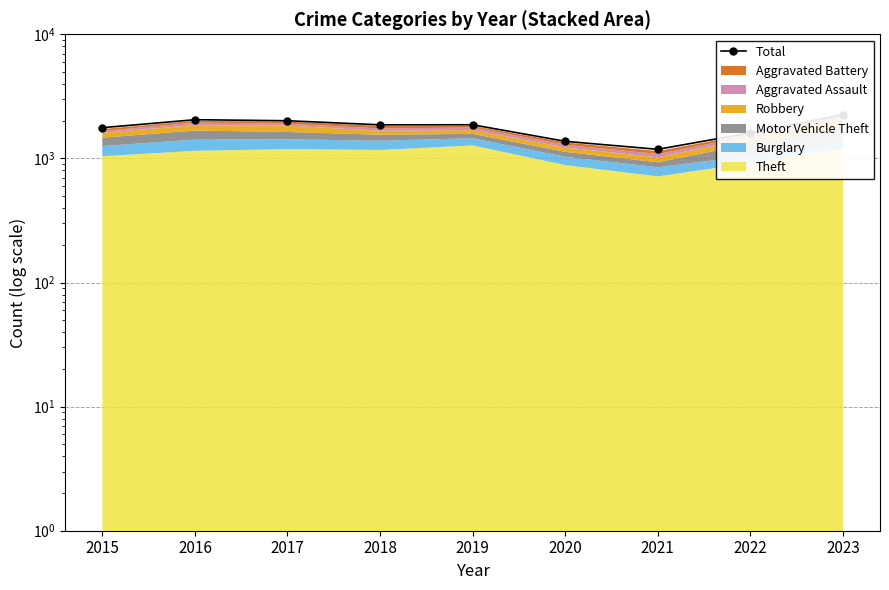

What is the greatest value displayed?

2251